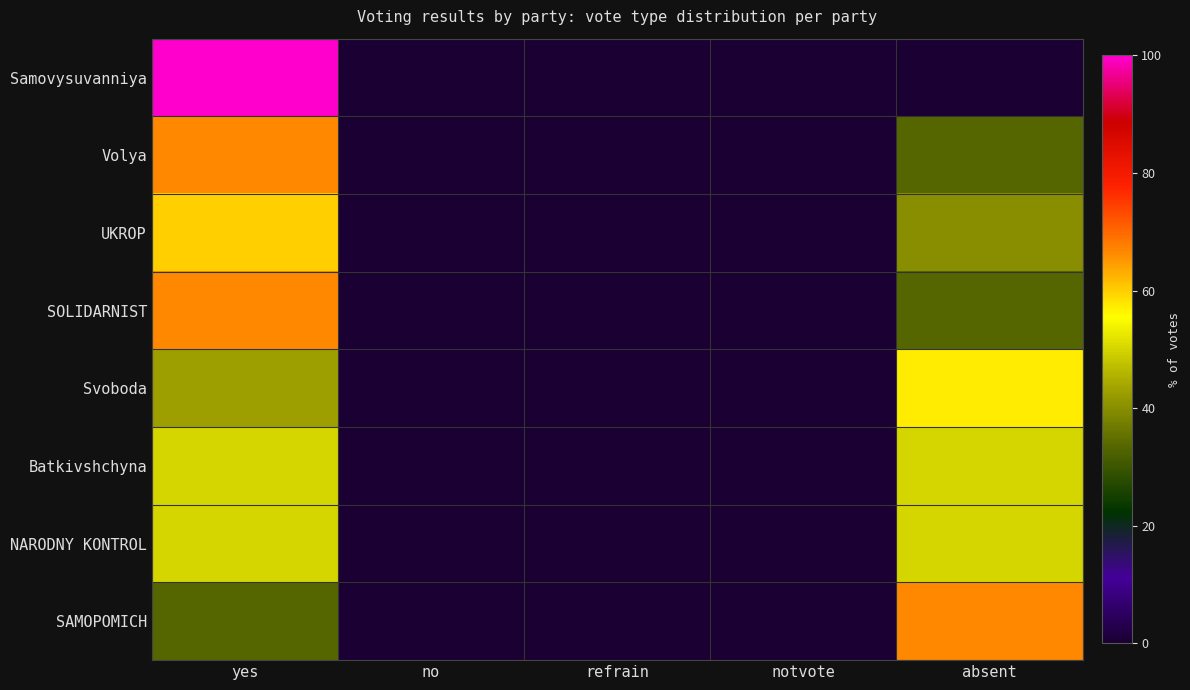

What is the difference between the highest and lowest values at yes?

66.7